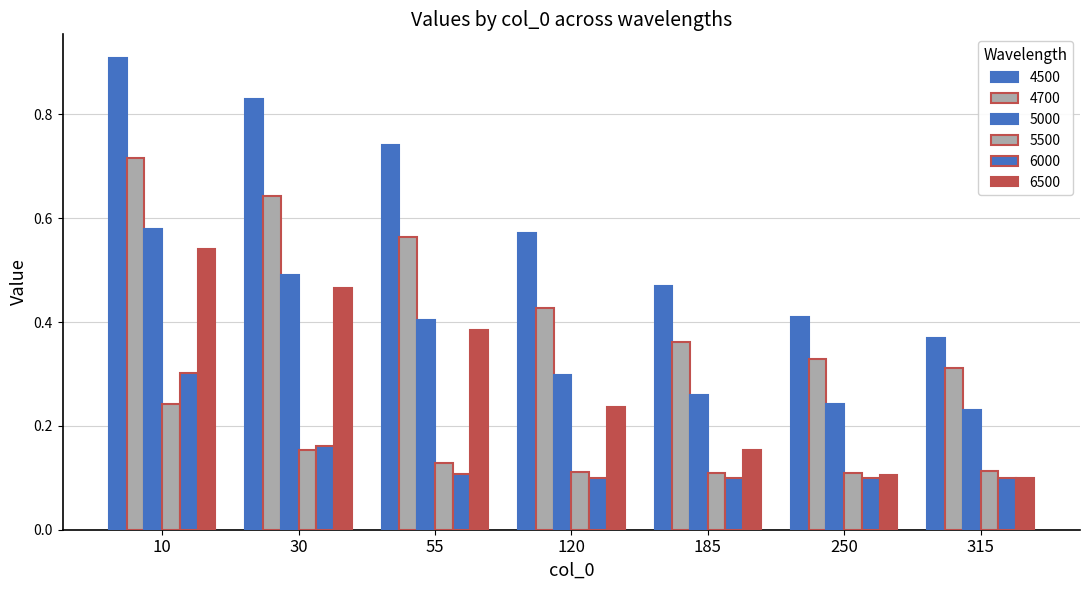

What is the difference between the second highest and minimum values in the 5000 series?

0.3